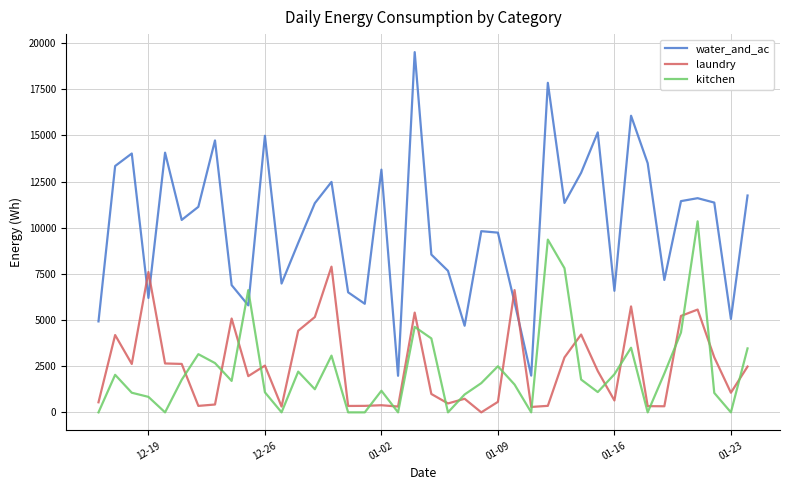

What is the greatest value displayed?

19509